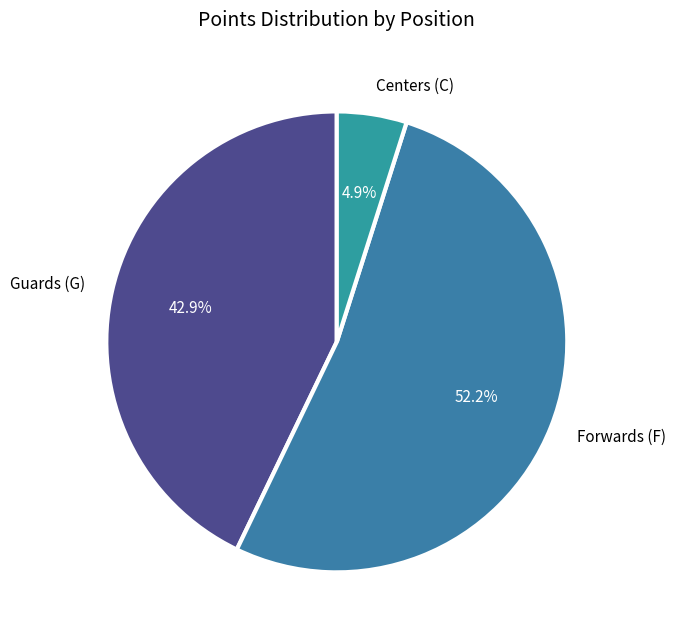

Rank the categories by value from highest to lowest.

Forwards (F), Guards (G), Centers (C)